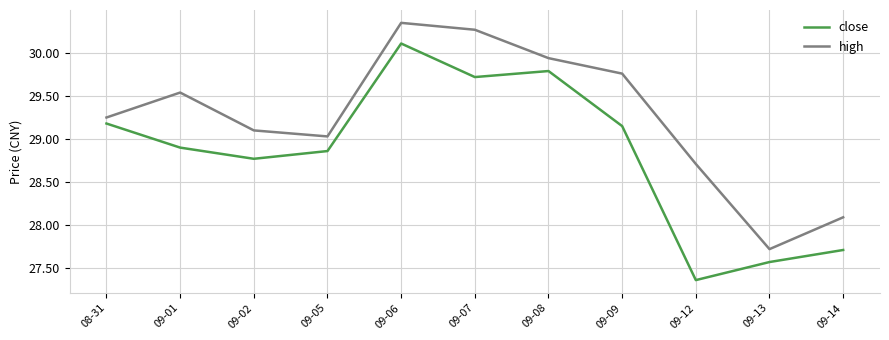

How many lines are shown in the chart?

2